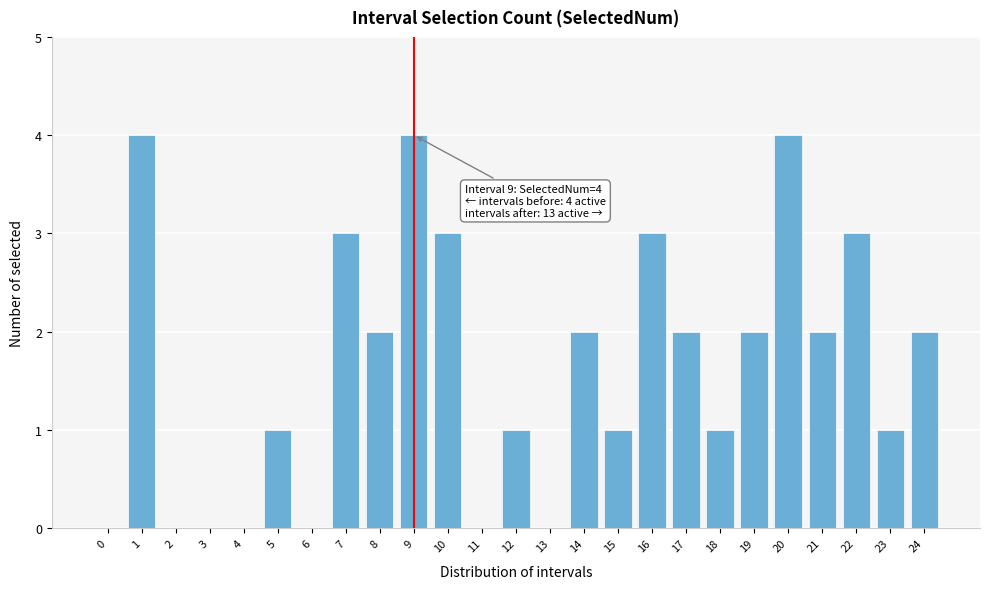

Reading right to left, list all the values displayed in this chart.

24=2	23=1	22=3	21=2	20=4	19=2	18=1	17=2	16=3	15=1	14=2	13=0	12=1	11=0	10=3	9=4	8=2	7=3	6=0	5=1	4=0	3=0	2=0	1=4	0=0